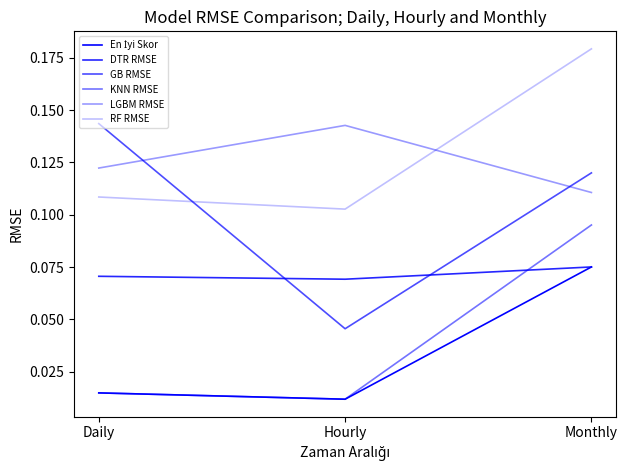

How many lines are shown in the chart?

6